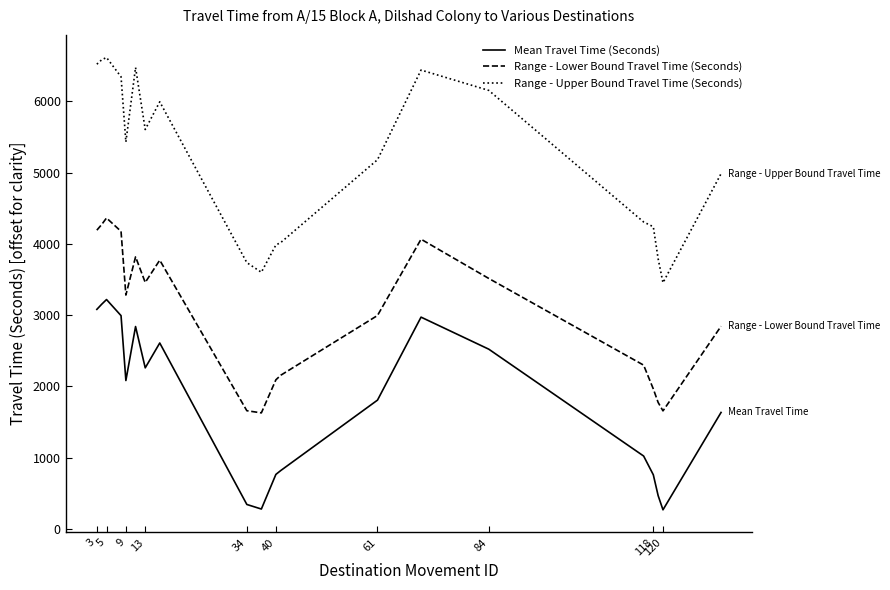

What is the maximum value shown in the chart?

6616